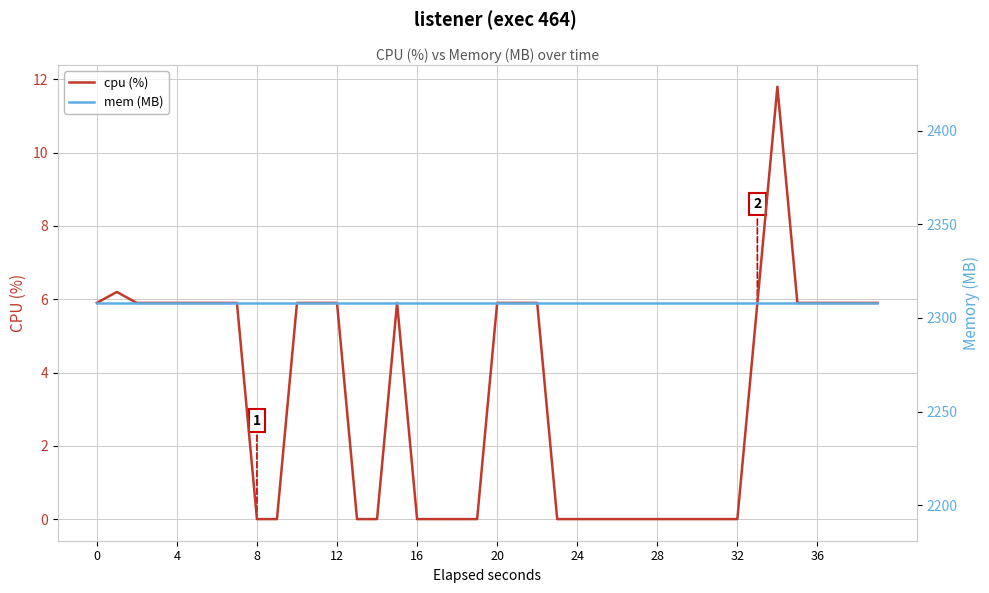

Reading left to right, transcribe all the data shown in this chart.

cpu (%): 5.9	6.2	5.9	5.9	5.9	5.9	5.9	5.9	0.0	0.0	5.9	5.9	5.9	0.0	0.0	5.9	0.0	0.0	0.0	0.0	5.9	5.9	5.9	0.0	0.0	0.0	0.0	0.0	0.0	0.0	0.0	0.0	0.0	5.9	11.8	5.9	5.9	5.9	5.9	5.9
mem (MB): 2308.0	2308.0	2308.0	2308.0	2308.0	2308.0	2308.0	2308.0	2308.0	2308.0	2308.0	2308.0	2308.0	2308.0	2308.0	2308.0	2308.0	2308.0	2308.0	2308.0	2308.0	2308.0	2308.0	2308.0	2308.0	2308.0	2308.0	2308.0	2308.0	2308.0	2308.0	2308.0	2308.0	2308.0	2308.0	2308.0	2308.0	2308.0	2308.0	2308.0